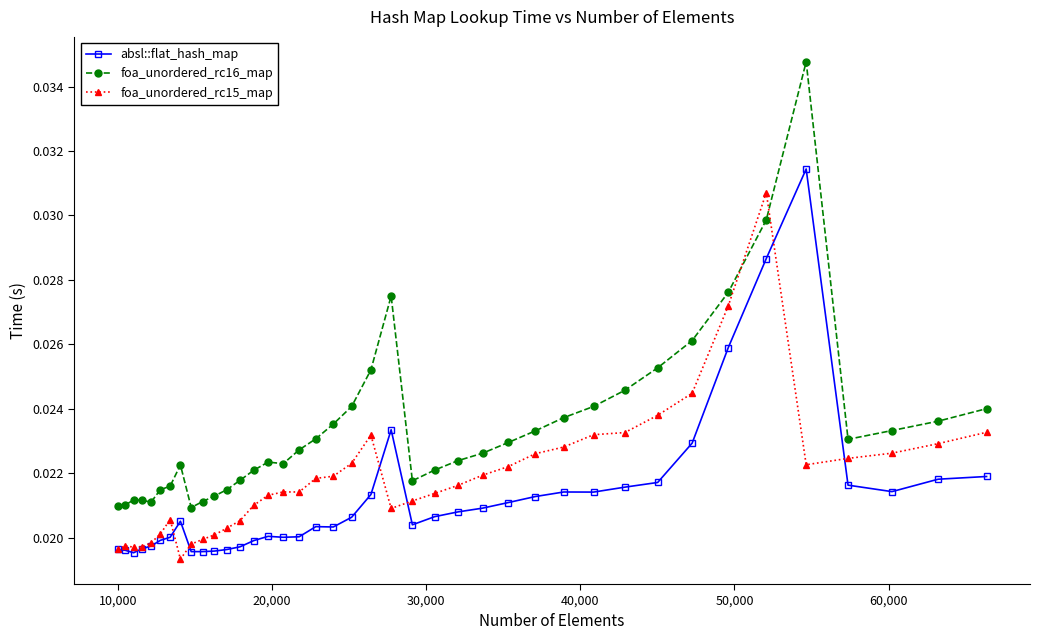

How many lines are shown in the chart?

3